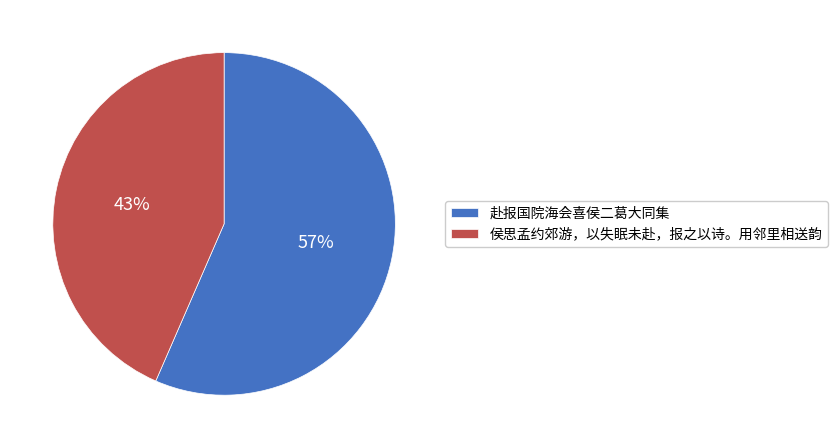

Is the sum of 侯思孟约郊游，以失眠未赴，报之以诗。用邻里相送韵 and 赴报国院海会喜侯二葛大同集 greater than half?

Yes